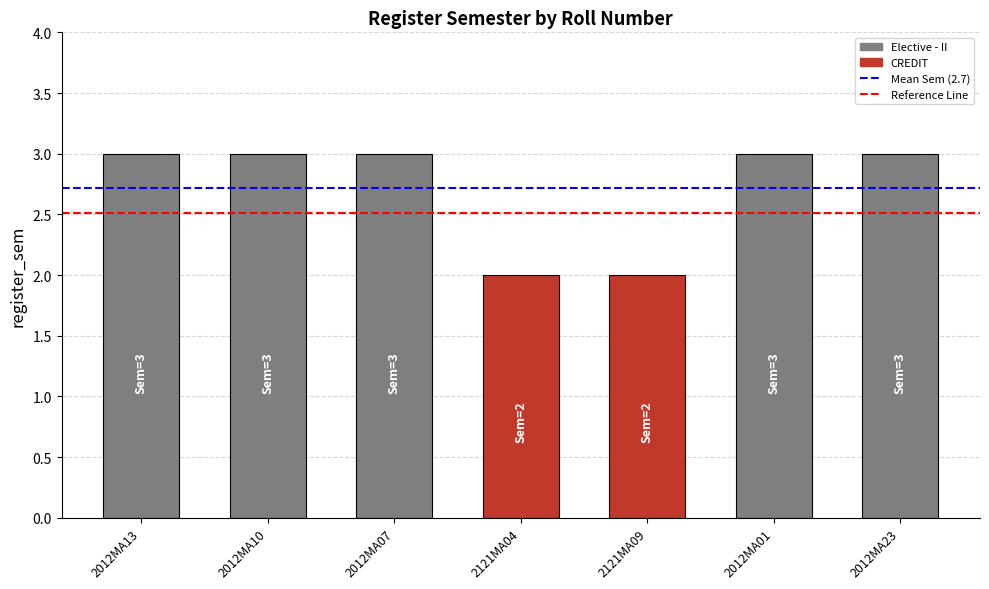

How many categories are shown in the chart?

7